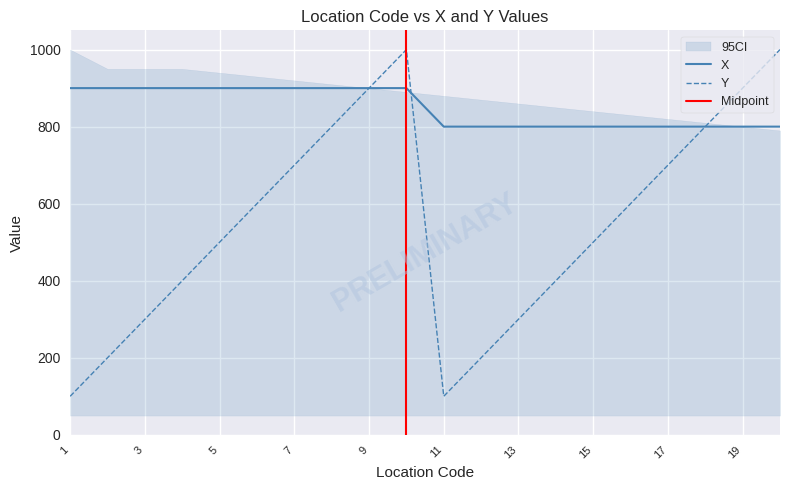

How many times do X and Y cross each other?

1